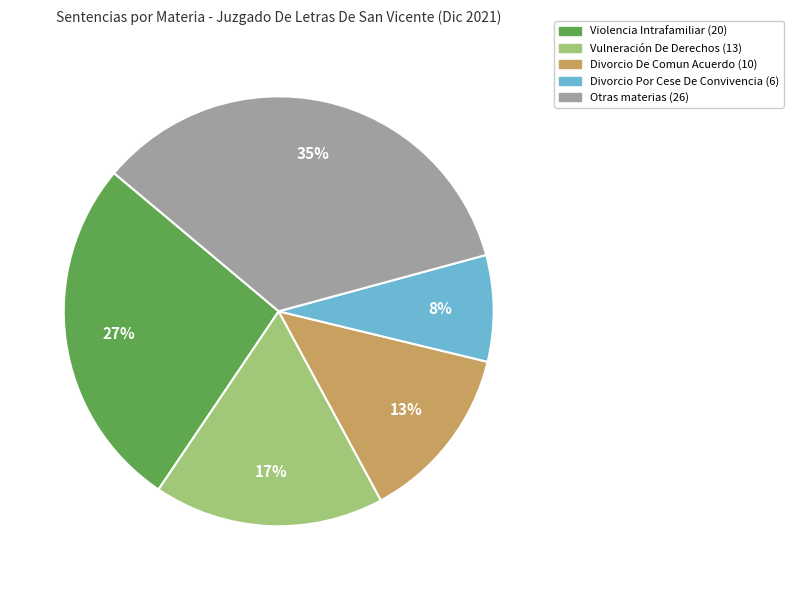

How many segments does this pie chart have?

5